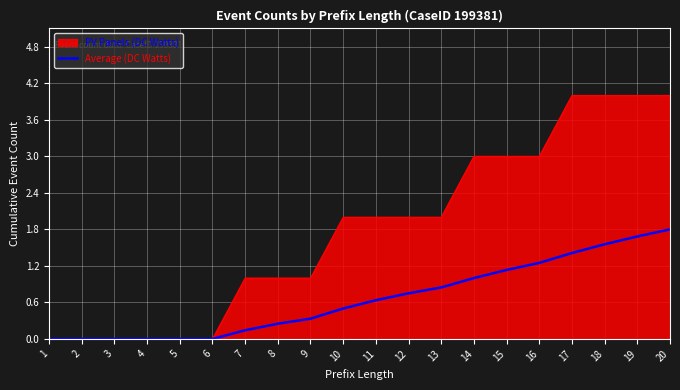

The Average (DC Watts) series shows 1.2 at 13. True or false?

False